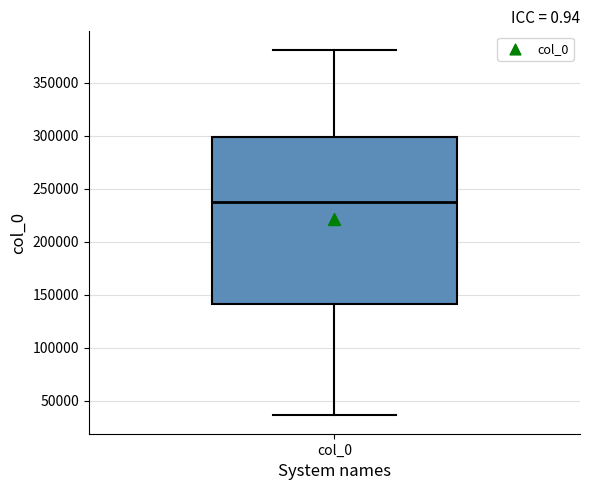

Where does the upper whisker of the box for col_0 end on the y-axis? The values are not printed on the chart, so give them approximately, as read against the axis.

380000